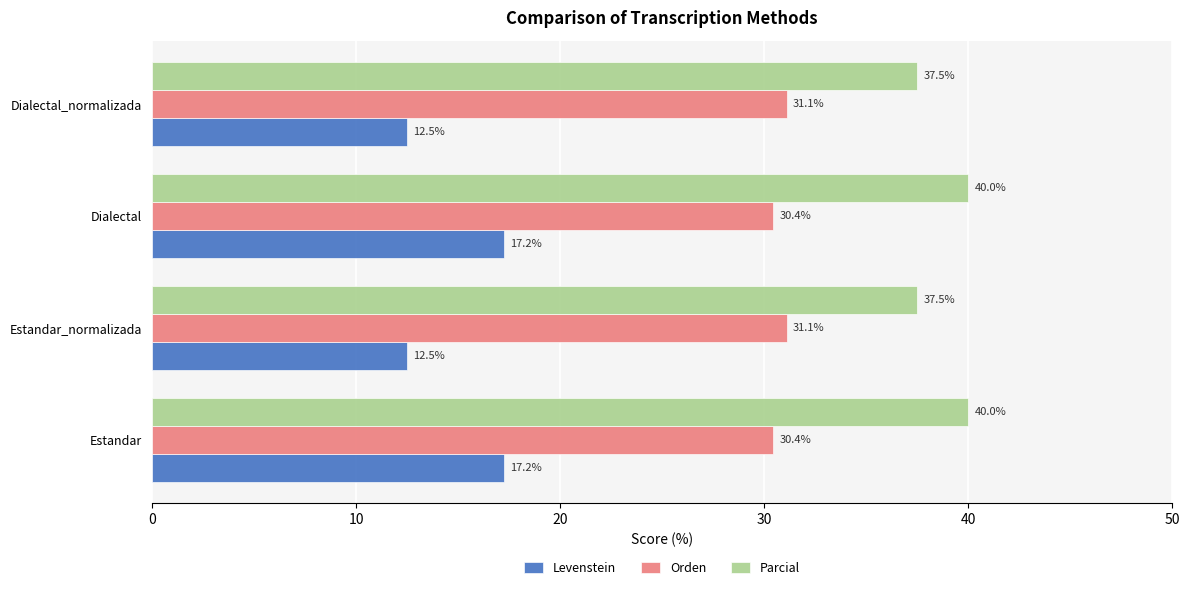

What are all the series names shown in the legend?

Levenstein, Orden, Parcial